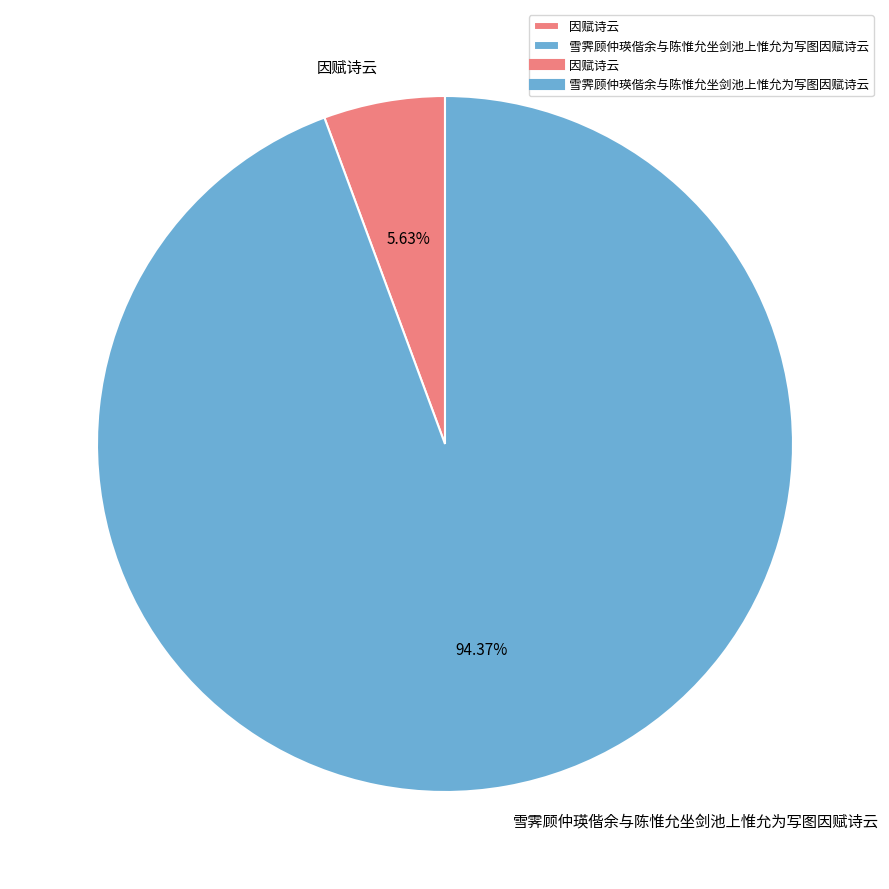

Rank the categories by value from highest to lowest.

雪霁顾仲瑛偕余与陈惟允坐剑池上惟允为写图因赋诗云, 因赋诗云